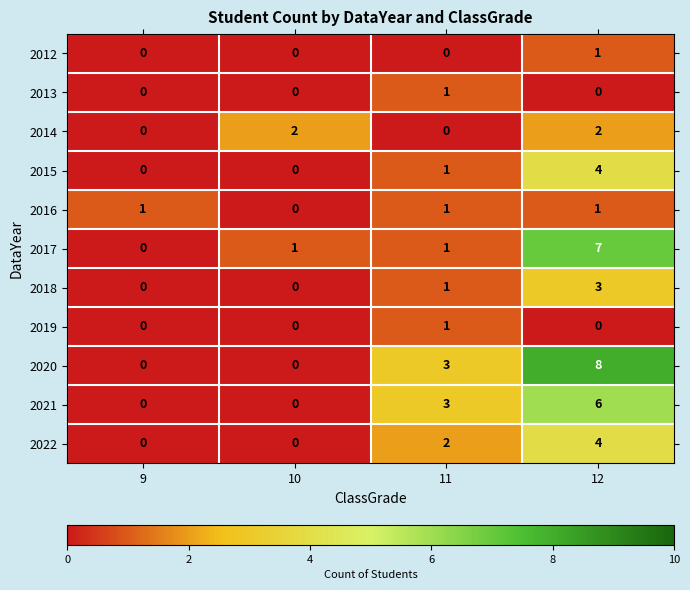

How many data points does each series have?

4